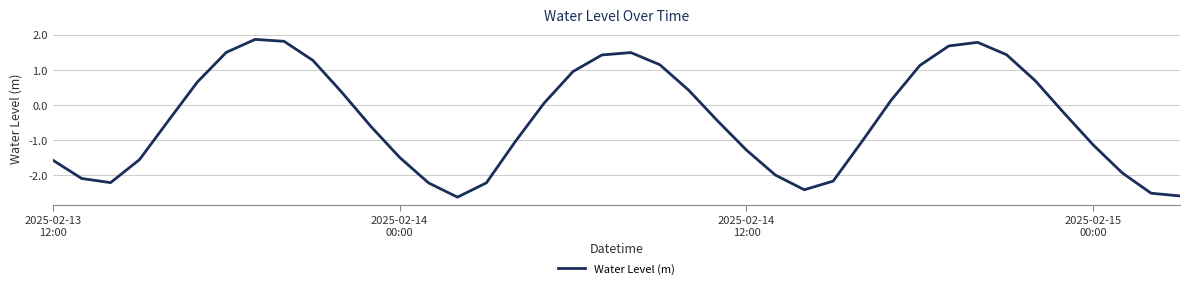

How many values are below 0?

22